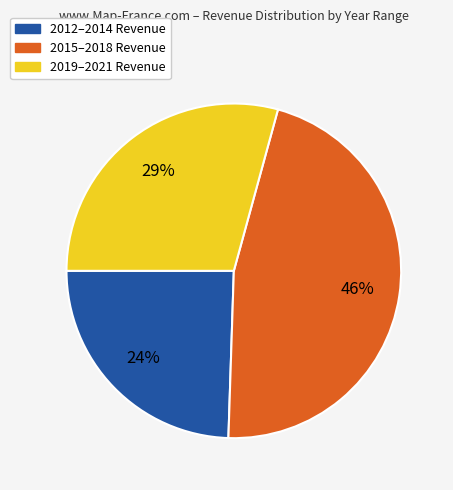

To the nearest percent, what is the average slice percentage?

33%